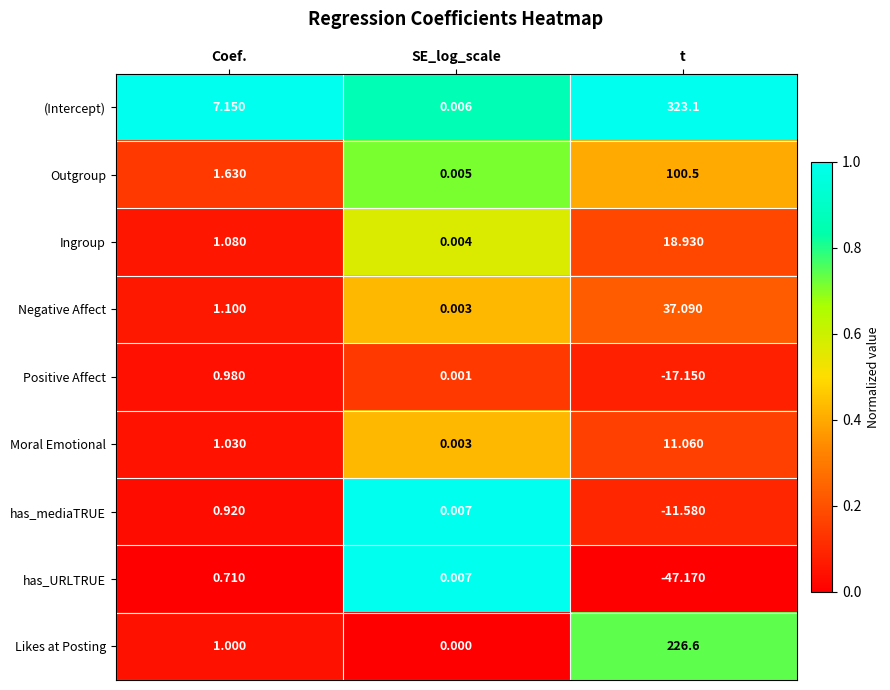

How many data points does each series have?

3